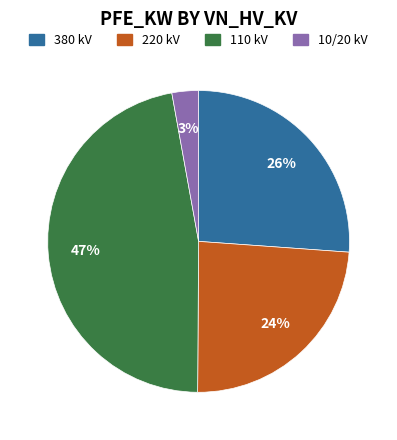

Does any single category account for the majority?

No